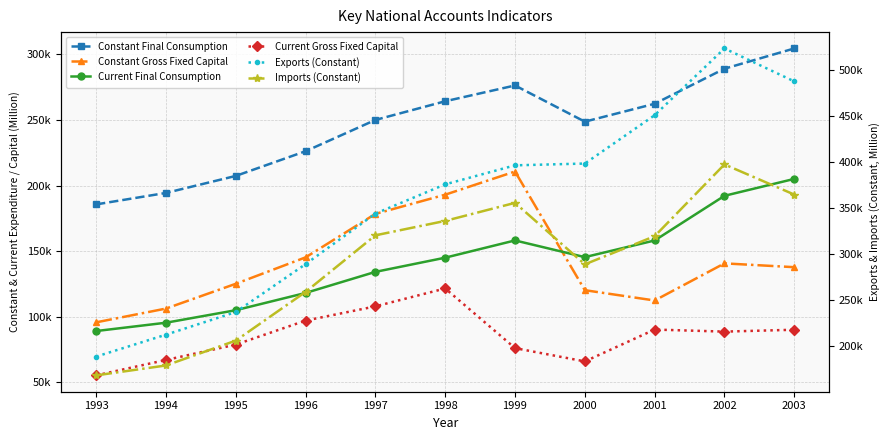

At which label does Constant Final Consumption first exceed 250032?

1997